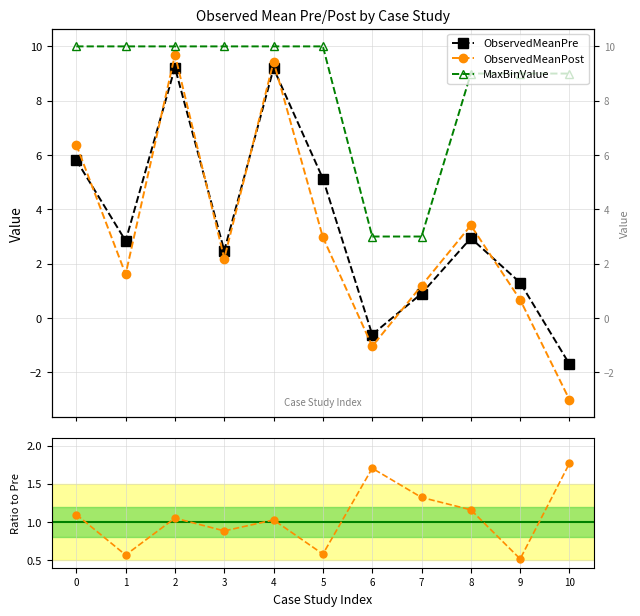

At which category is the sum across all series the highest?

2